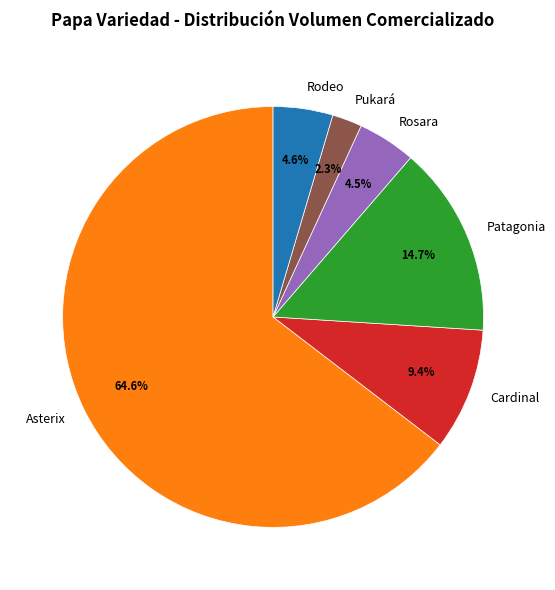

What is the largest slice in the pie chart?

Asterix